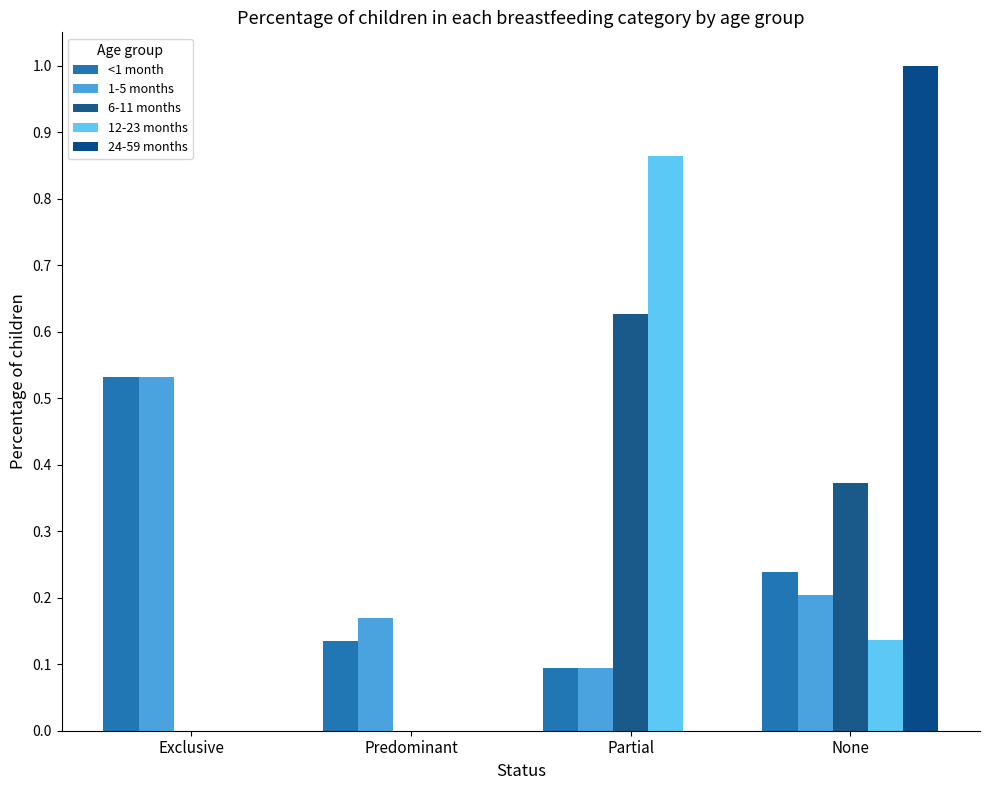

The 12-23 months series shows 0.3 at Predominant. True or false?

False